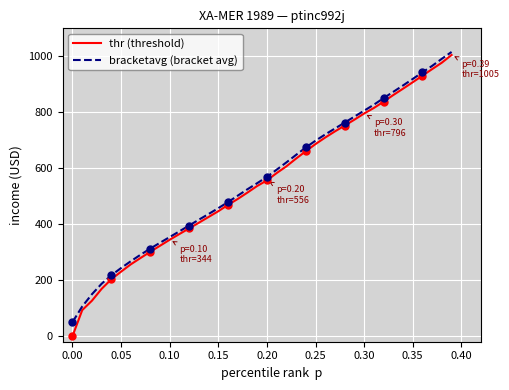

Which series has the widest spread of values?

thr (threshold)